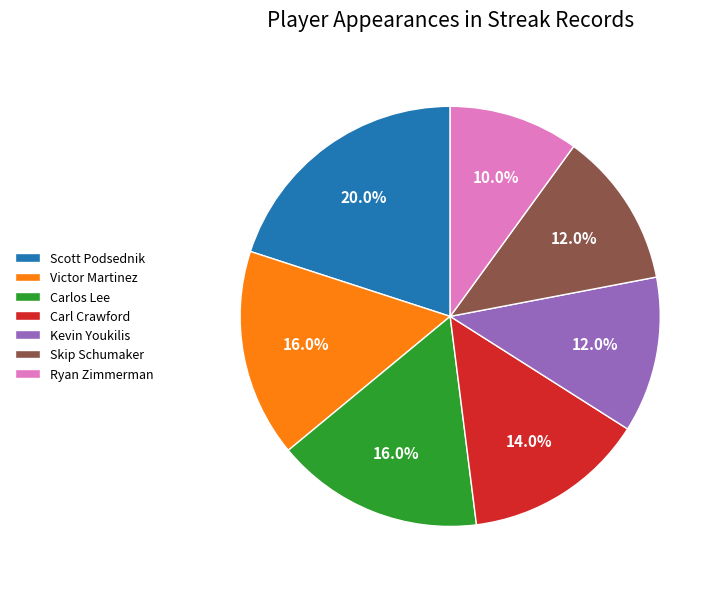

Is there any slice that represents more than half of the pie?

No